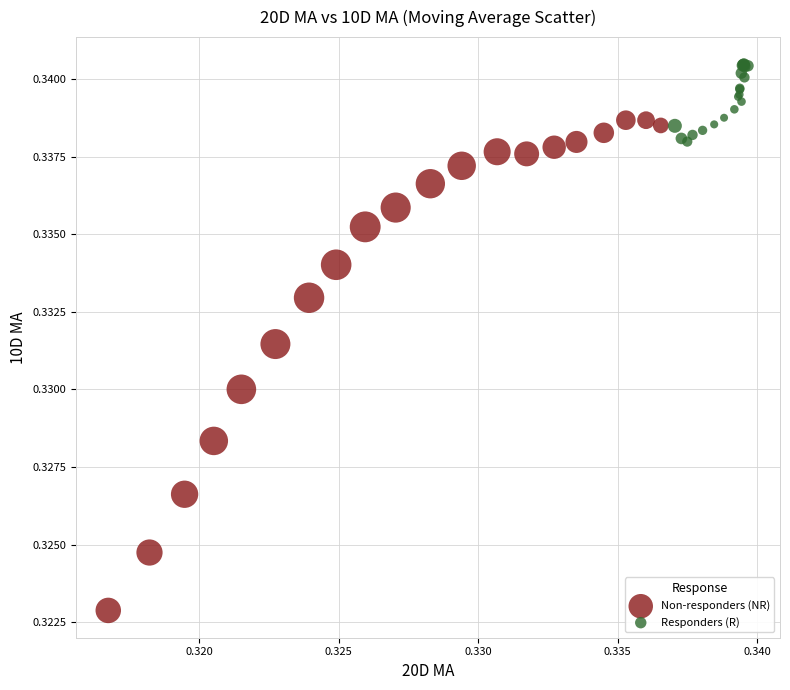

What are all the series names shown in the legend?

Non-responders (NR), Responders (R)